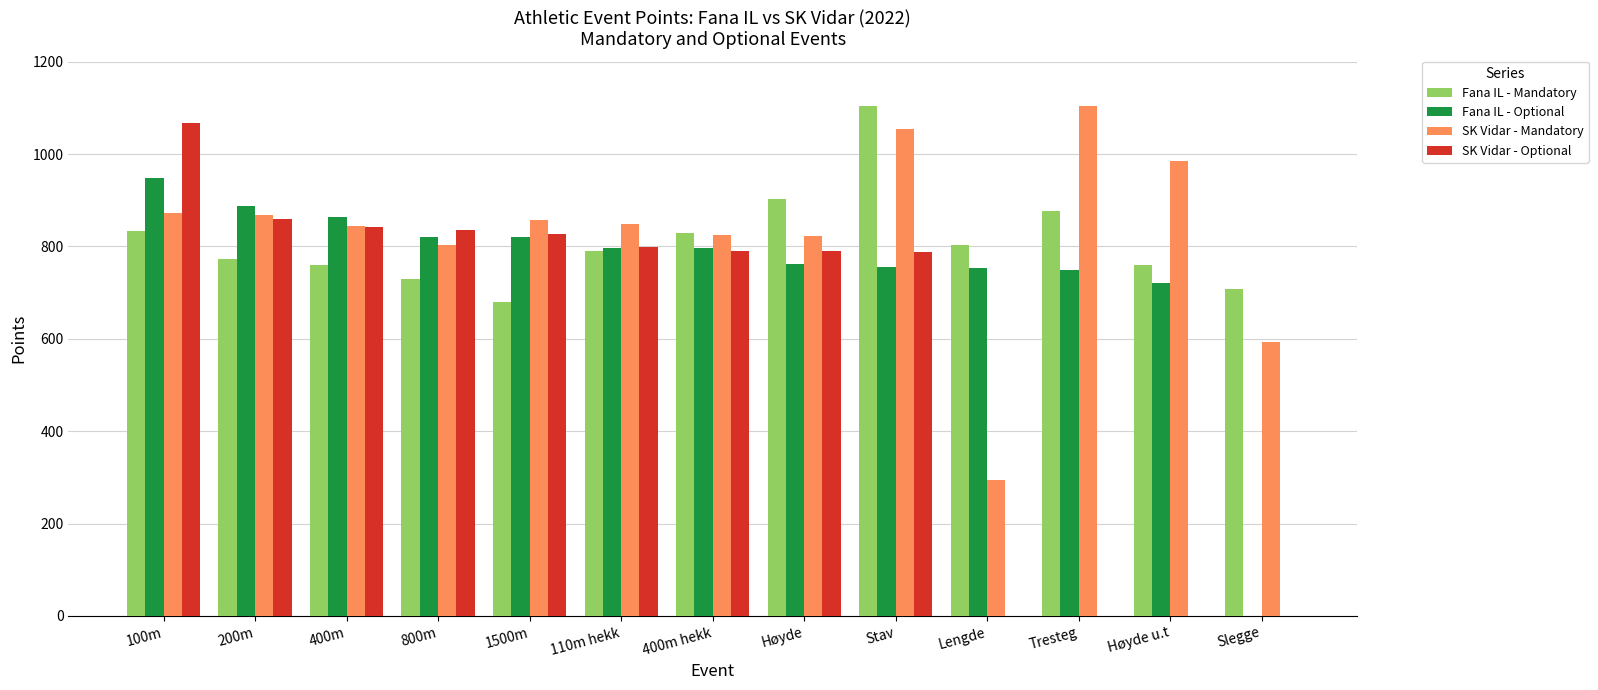

What is the sum of all Fana IL - Mandatory values?

10551